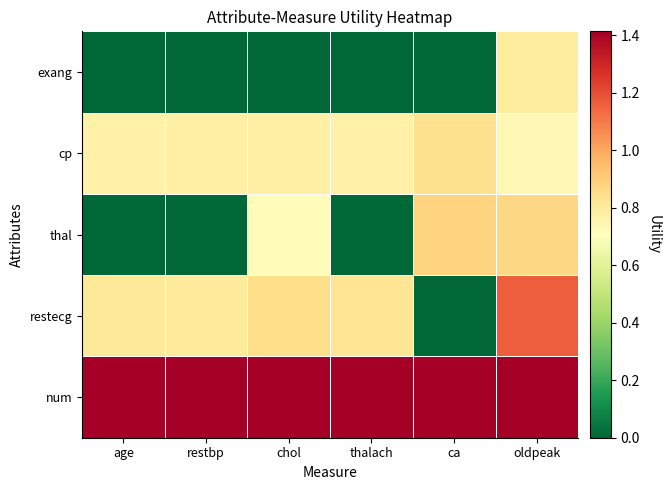

What is the spread (max minus min) of values at age?

1.4